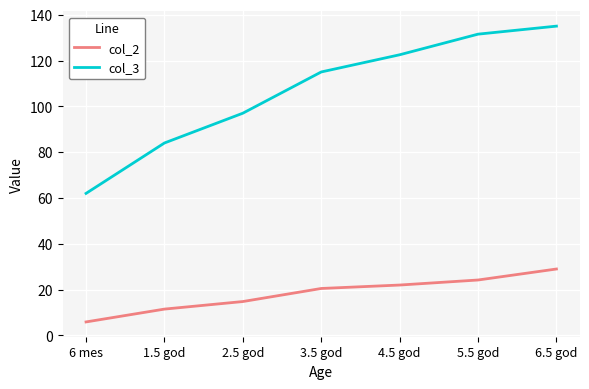

Rank the series by their average value, from highest to lowest.

col_3, col_2